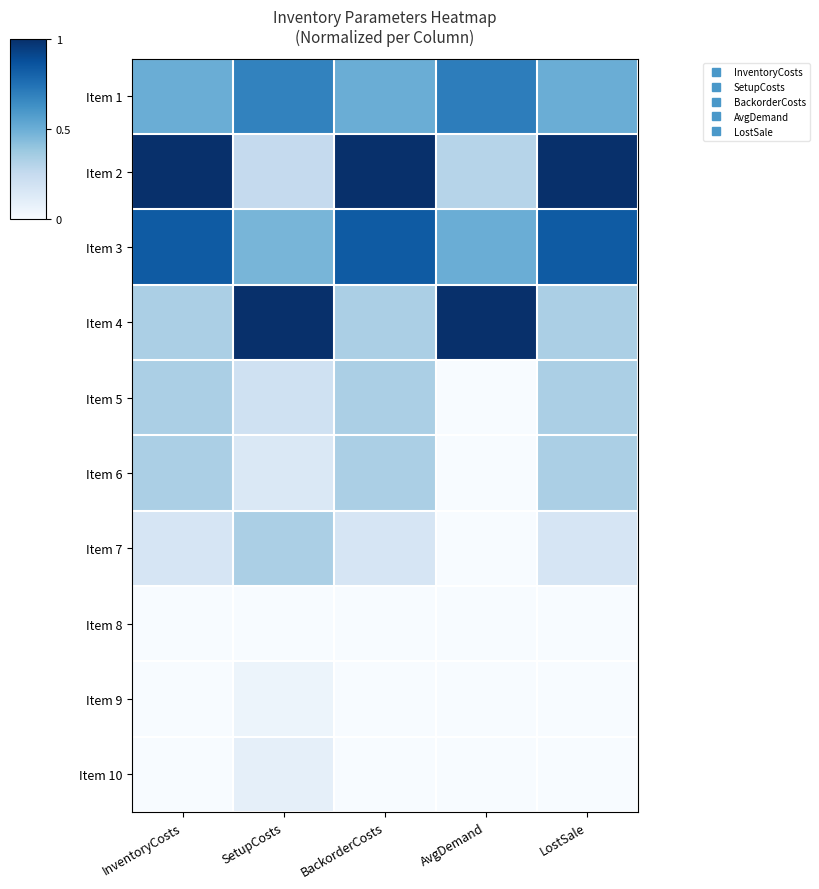

Reading left to right, transcribe all the data shown in this chart.

Item 1: InventoryCosts=0.5	SetupCosts=0.7	BackorderCosts=0.5	AvgDemand=0.7	LostSale=0.5
Item 2: InventoryCosts=1.0	SetupCosts=0.3	BackorderCosts=1.0	AvgDemand=0.3	LostSale=1.0
Item 3: InventoryCosts=0.8	SetupCosts=0.5	BackorderCosts=0.8	AvgDemand=0.5	LostSale=0.8
Item 4: InventoryCosts=0.3	SetupCosts=1.0	BackorderCosts=0.3	AvgDemand=1.0	LostSale=0.3
Item 5: InventoryCosts=0.3	SetupCosts=0.2	BackorderCosts=0.3	AvgDemand=0.0	LostSale=0.3
Item 6: InventoryCosts=0.3	SetupCosts=0.1	BackorderCosts=0.3	AvgDemand=0.0	LostSale=0.3
Item 7: InventoryCosts=0.2	SetupCosts=0.3	BackorderCosts=0.2	AvgDemand=0.0	LostSale=0.2
Item 8: InventoryCosts=0.0	SetupCosts=0.0	BackorderCosts=0.0	AvgDemand=0.0	LostSale=0.0
Item 9: InventoryCosts=0.0	SetupCosts=0.1	BackorderCosts=0.0	AvgDemand=0.0	LostSale=0.0
Item 10: InventoryCosts=0.0	SetupCosts=0.1	BackorderCosts=0.0	AvgDemand=0.0	LostSale=0.0